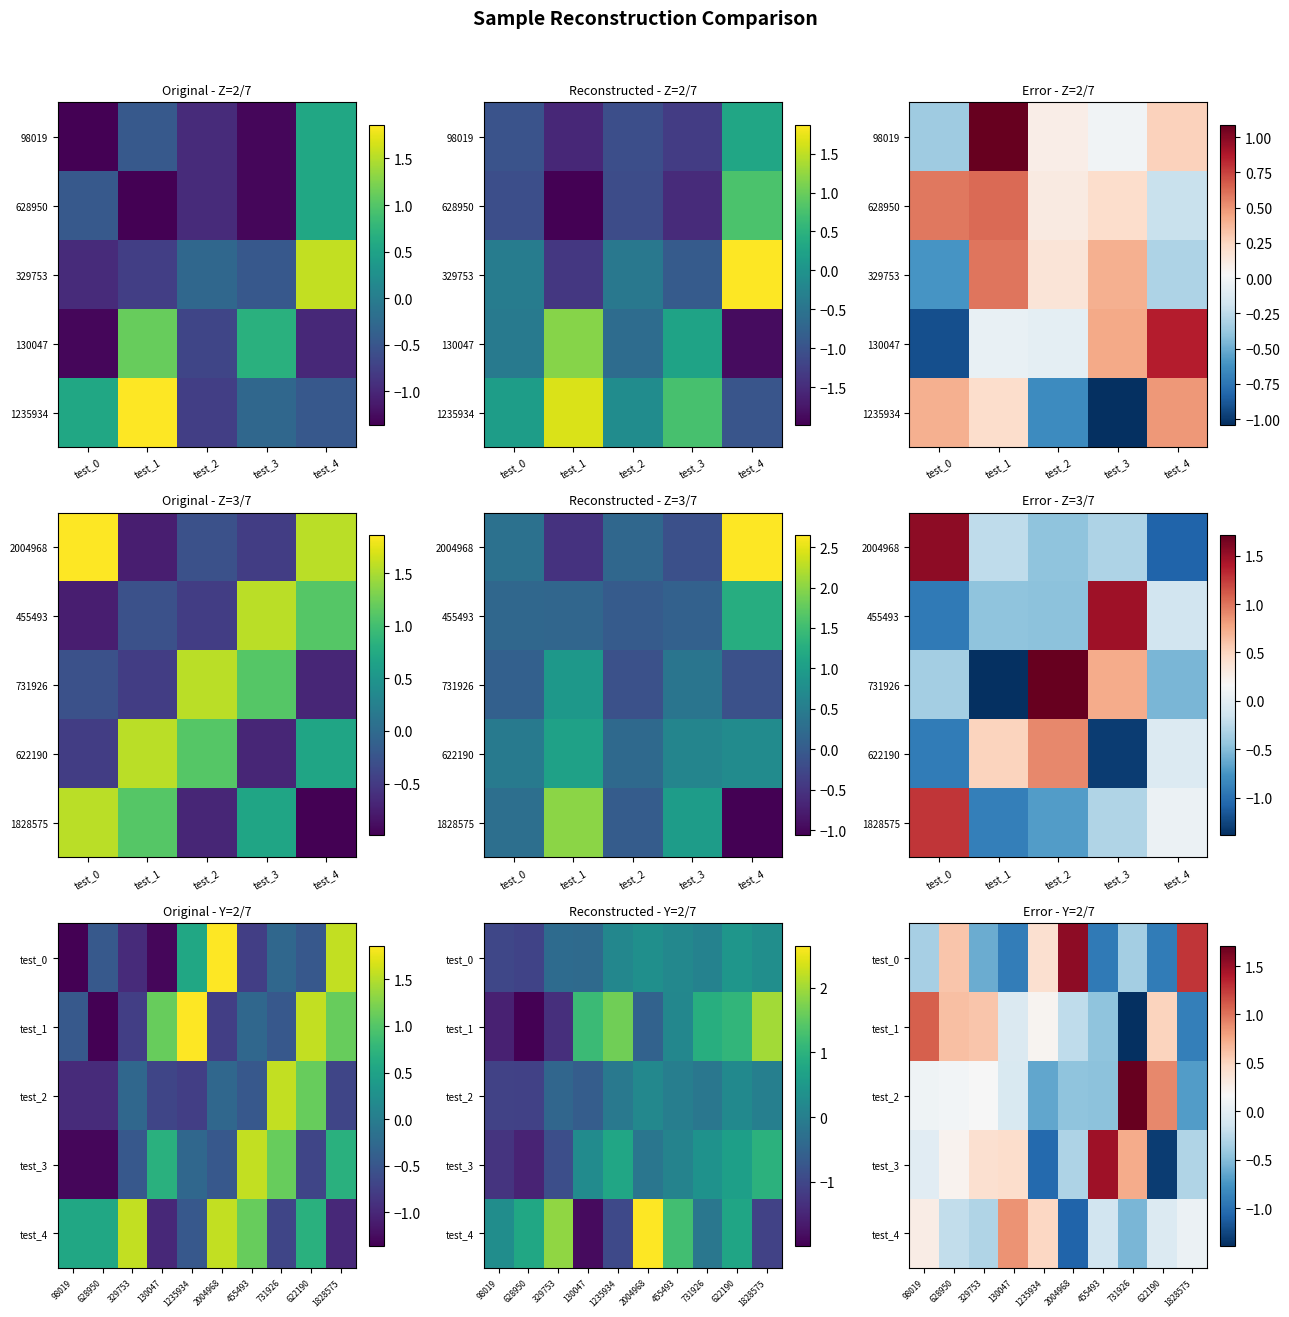

What is the difference between the highest and lowest values at 98019?

1.4